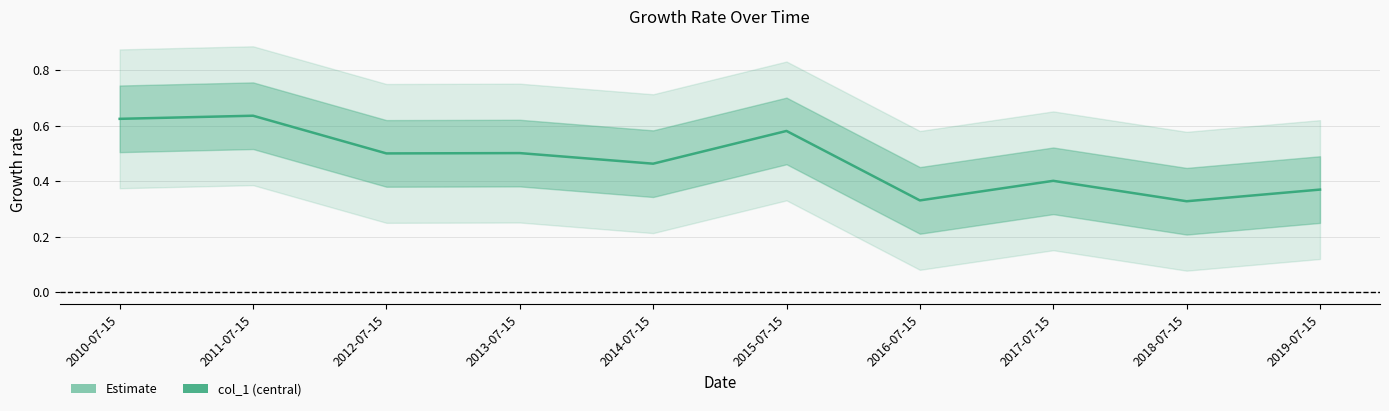

The value at 2015-07-15 is 0.6. True or false?

True